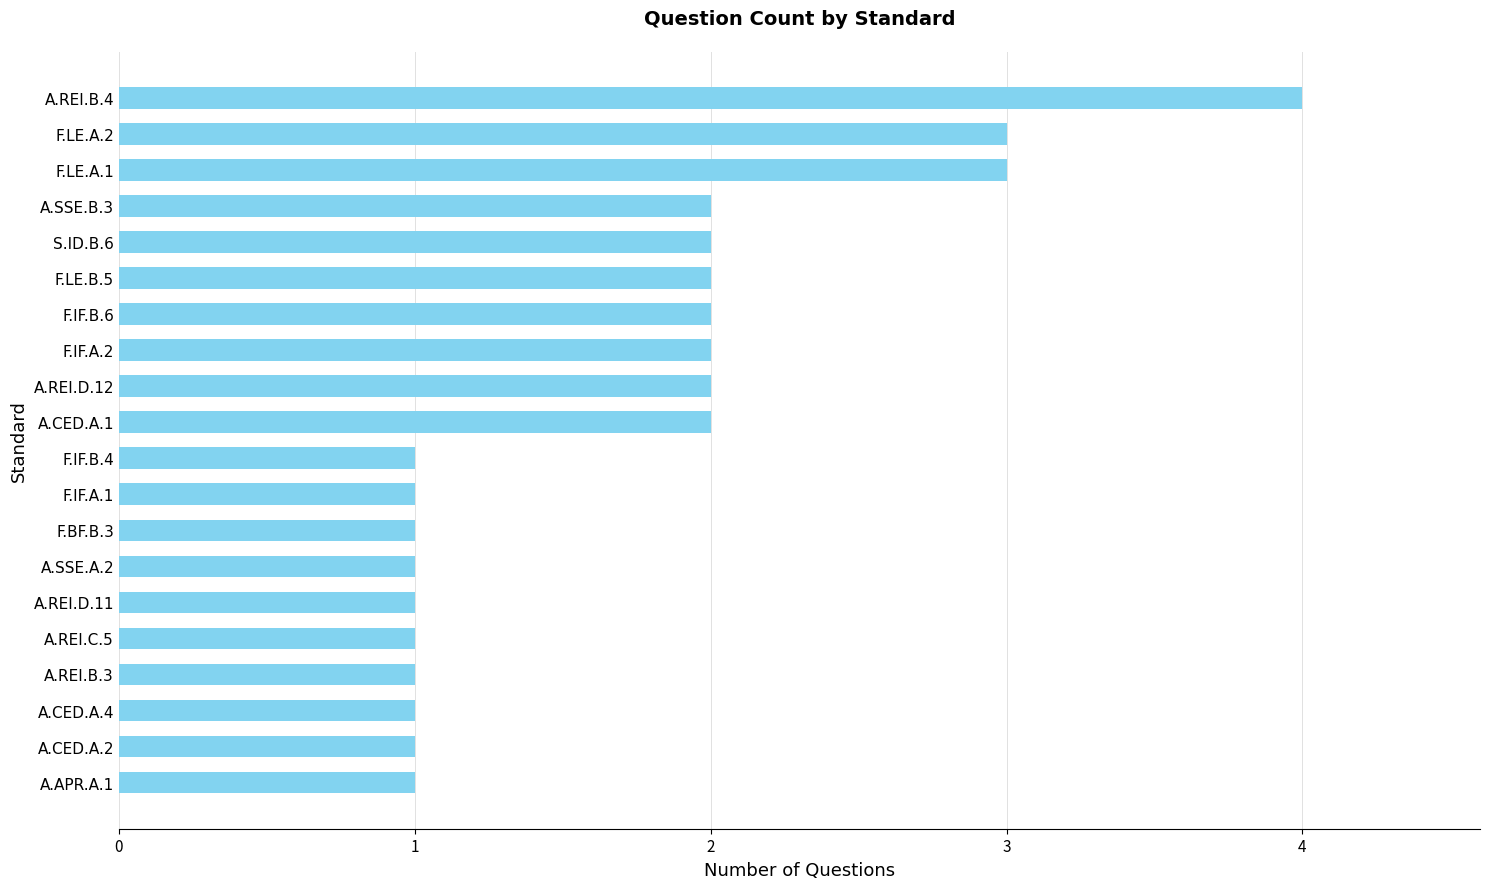

Which category has the highest value across all series?

A.REI.B.4